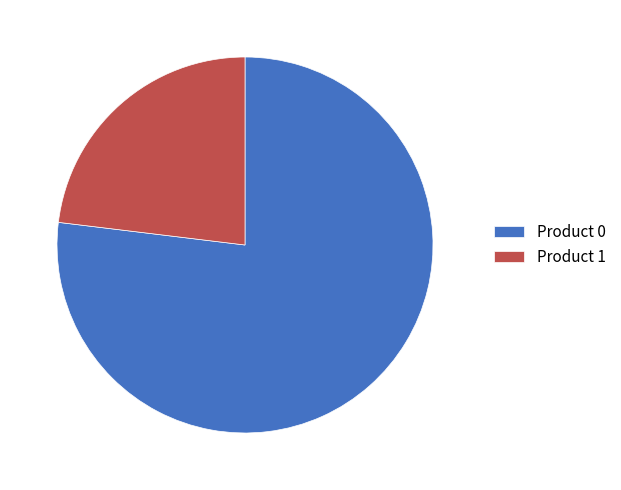

Combined, do Product 0 and Product 1 account for over 50%?

Yes